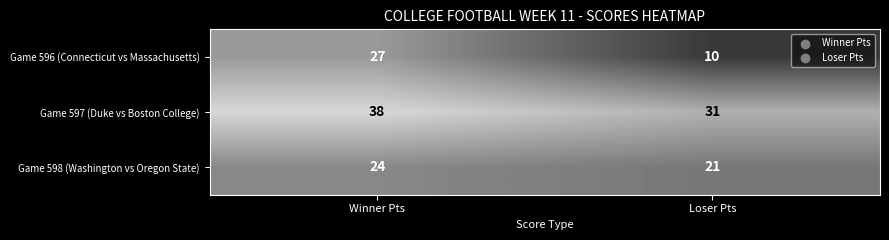

What is the approximate value of Game 598 (Washington vs Oregon State) at Winner Pts?

24